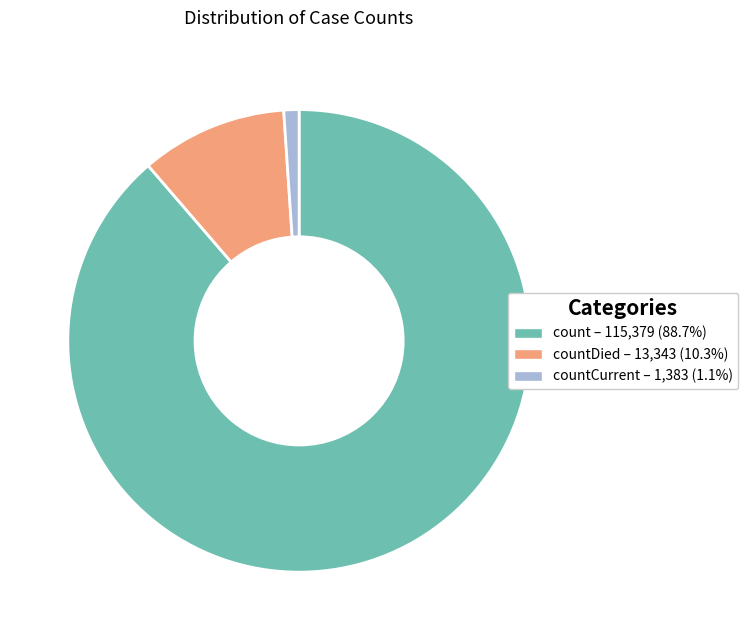

Does any single category account for the majority?

Yes